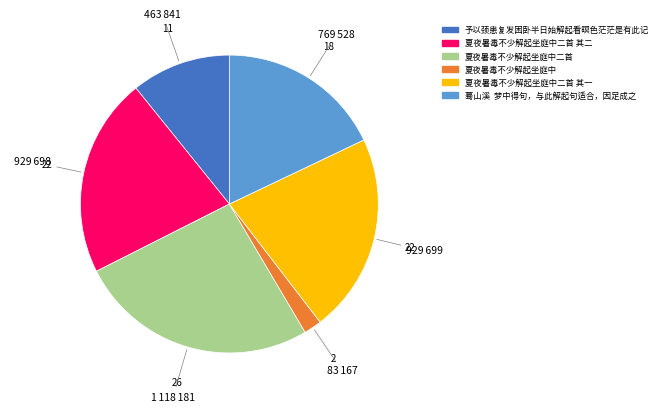

Is the sum of 夏夜暑毒不少解起坐庭中二首 其二 and 蓦山溪 梦中得句，与此解起句适合，因足成之 greater than half?

No